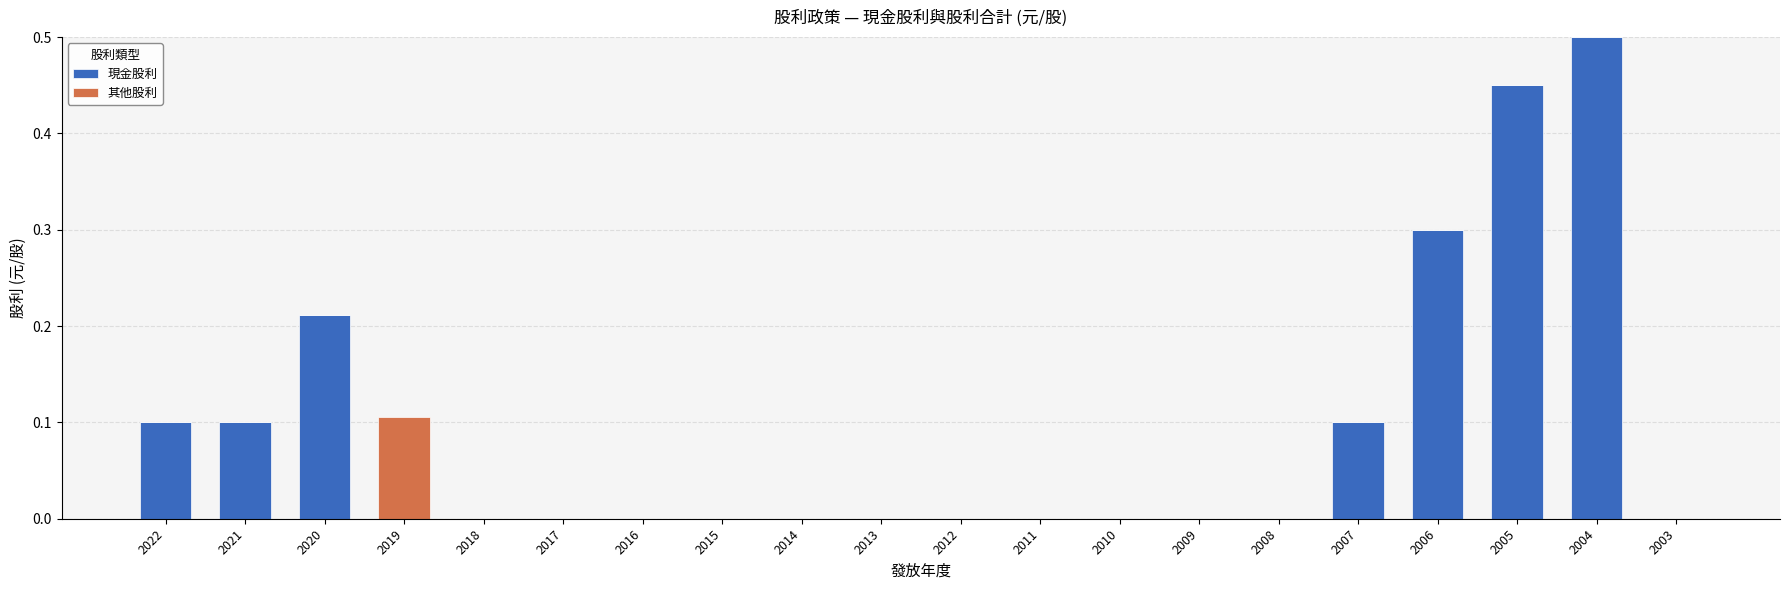

True or false: 現金股利 has a value of 0.0 at 2019.

True